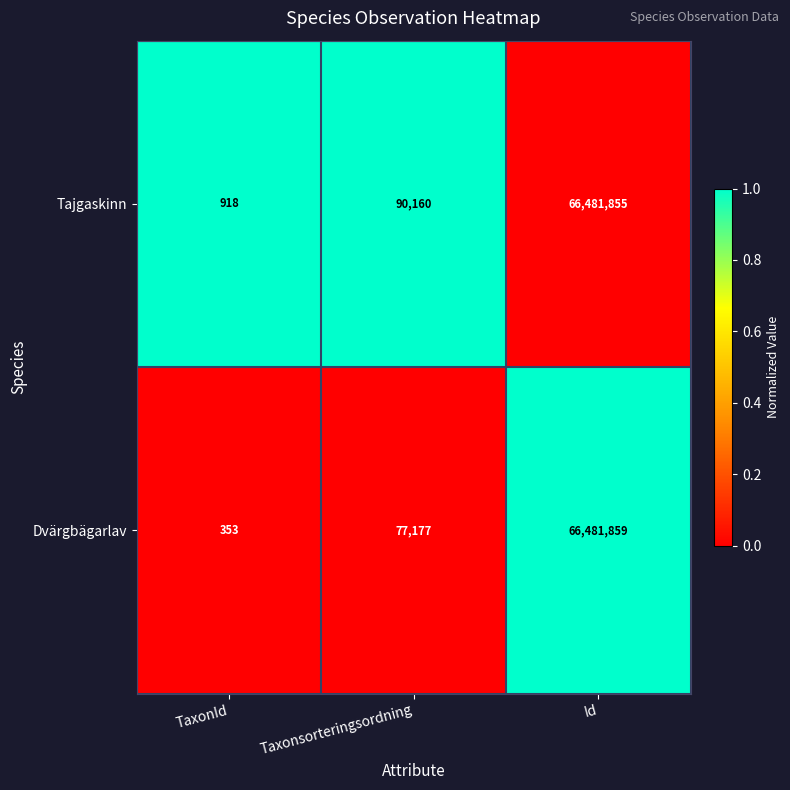

At which category does the chart reach its peak across all series?

Id